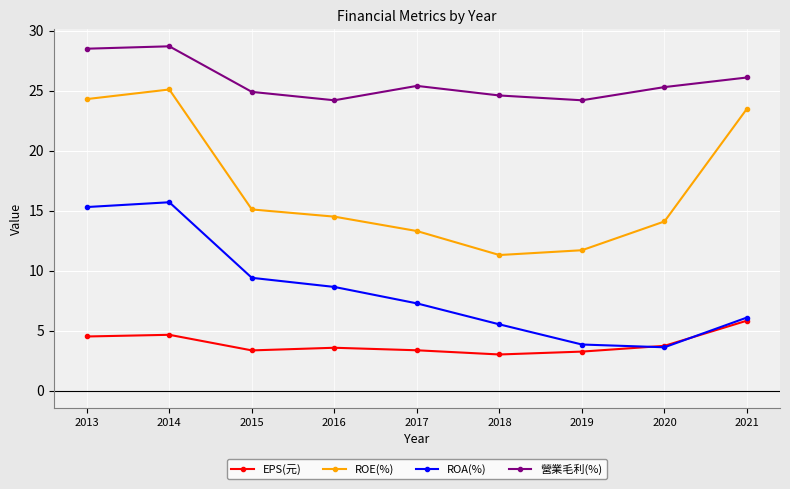

The EPS(元) series shows 3.2 at 2019. True or false?

True